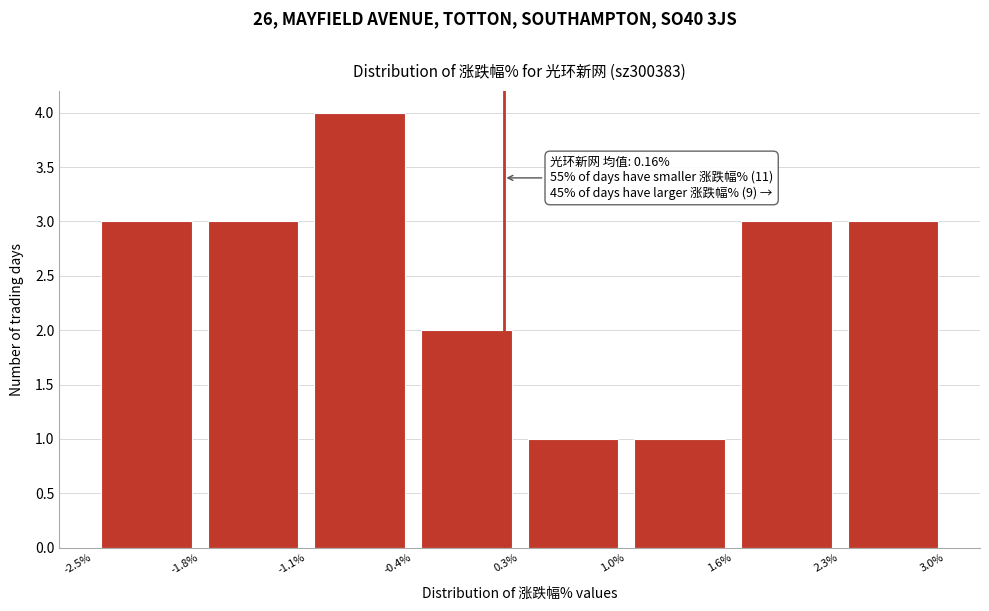

Which range on the x-axis has the tallest bar?

-1.1% to -0.4%